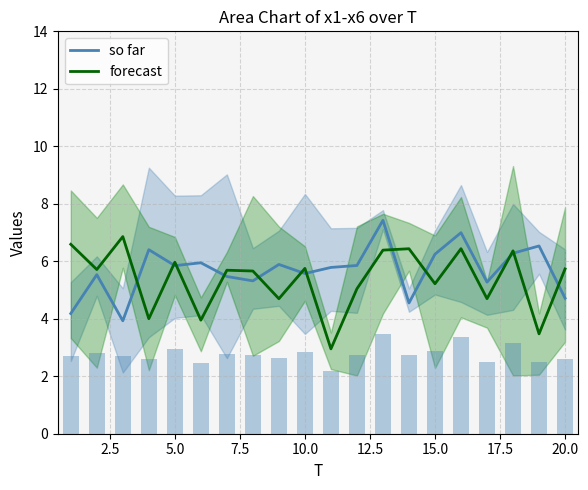

What is the difference between the second highest and minimum values in the so far series?

3.1